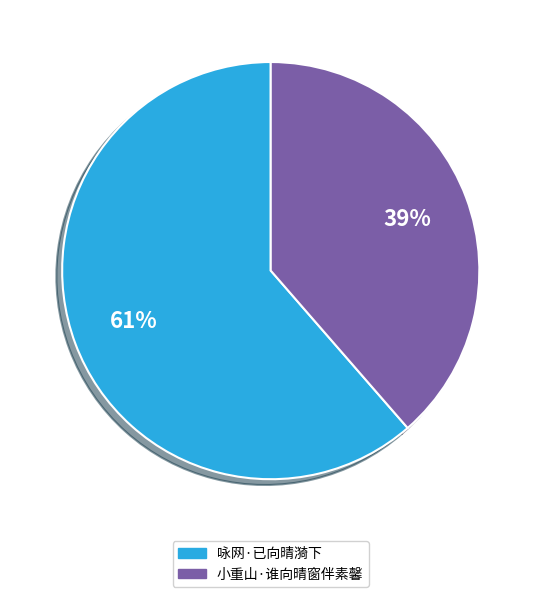

To the nearest percent, what is the average slice percentage?

50%